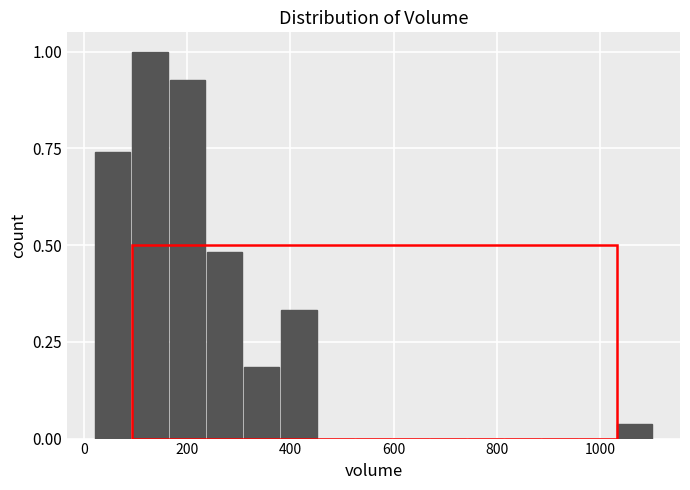

Read against the x-axis, roughly where is the centre of the tallest bar?

120